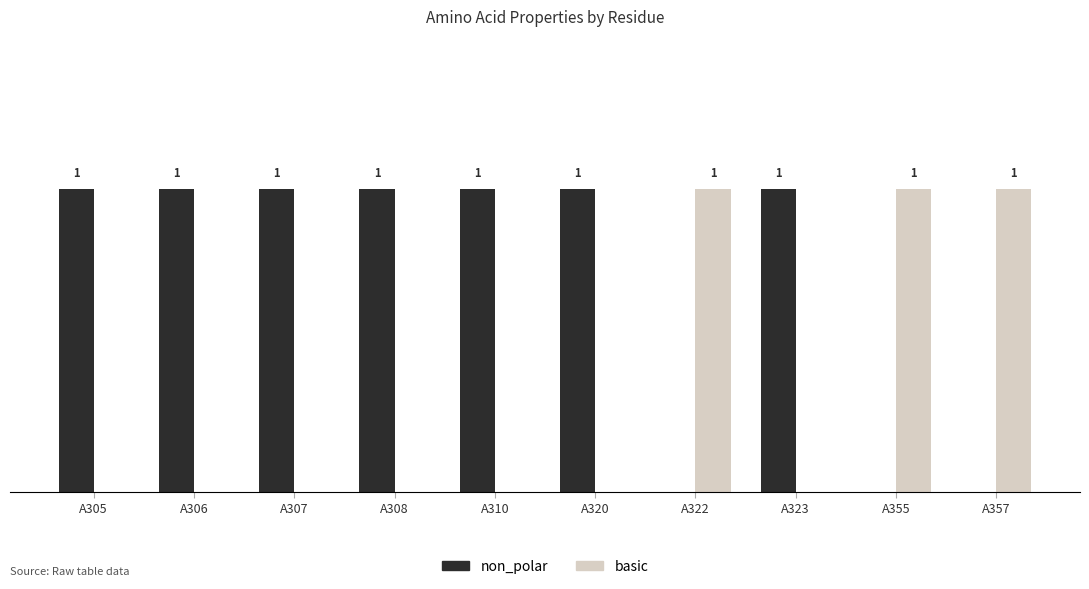

Does the chart contain stacked bars?

No